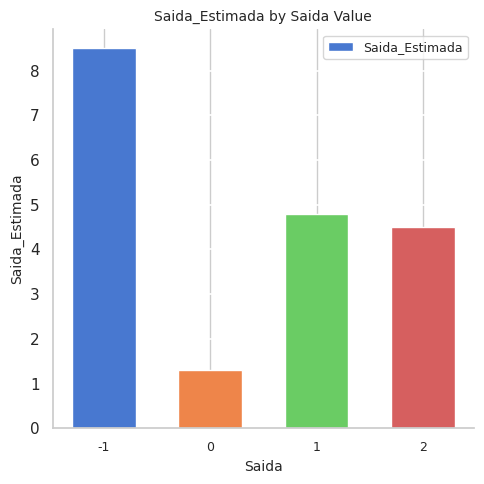

What is the difference between the maximum and minimum values?

7.2